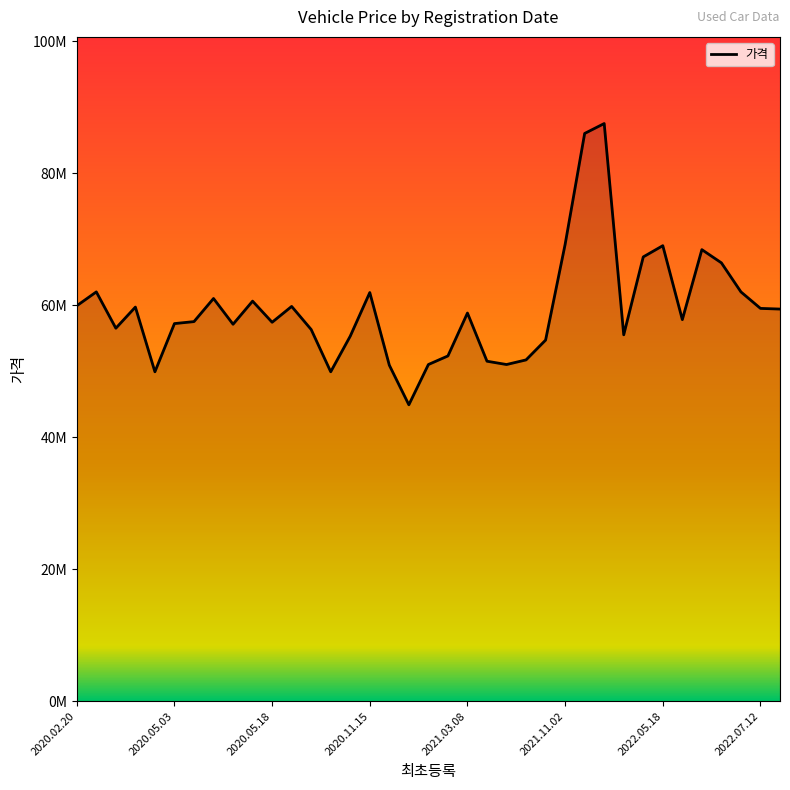

Does the chart have visible grid lines?

No